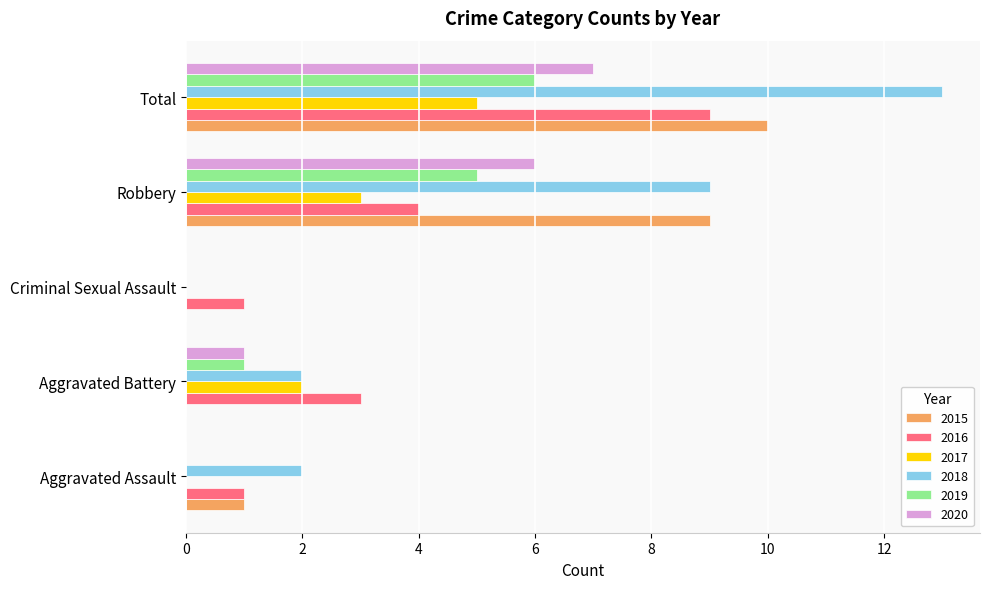

Is it true that 2016 equals 1 at Aggravated Assault?

True